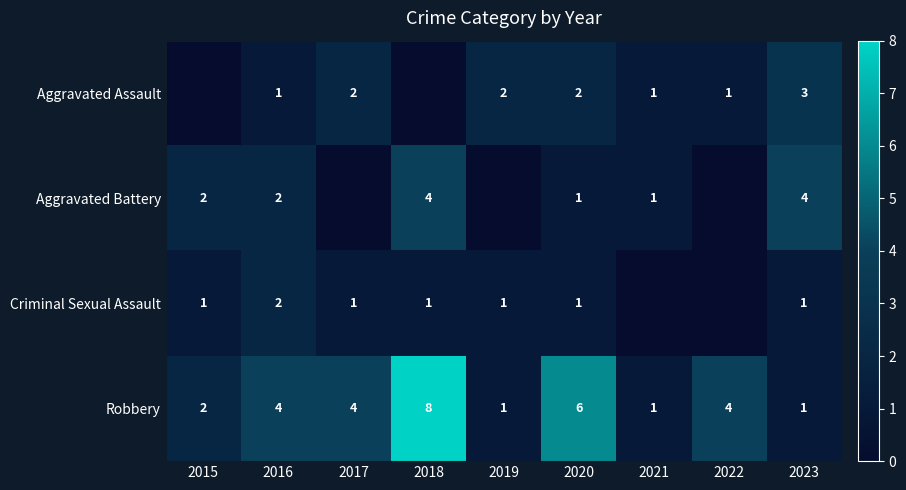

What is the difference between the Robbery values at 2018 and 2016?

4